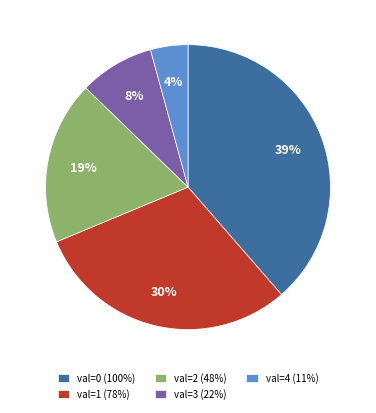

Combined, do val=1 (78%) and val=3 (22%) account for over 50%?

No